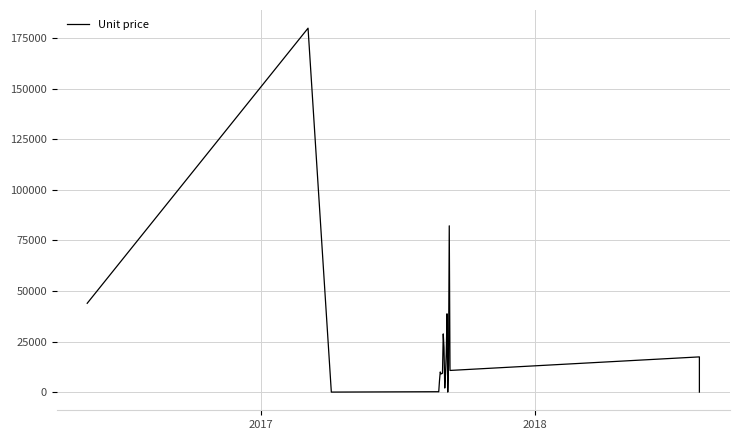

Count the number of data series in this chart.

1